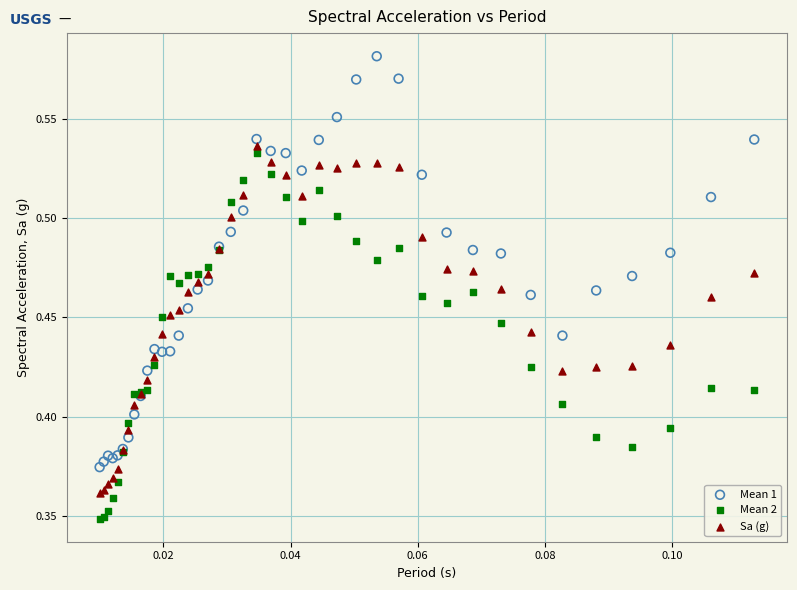

Which series has the largest Y range (max minus min)?

Mean 1